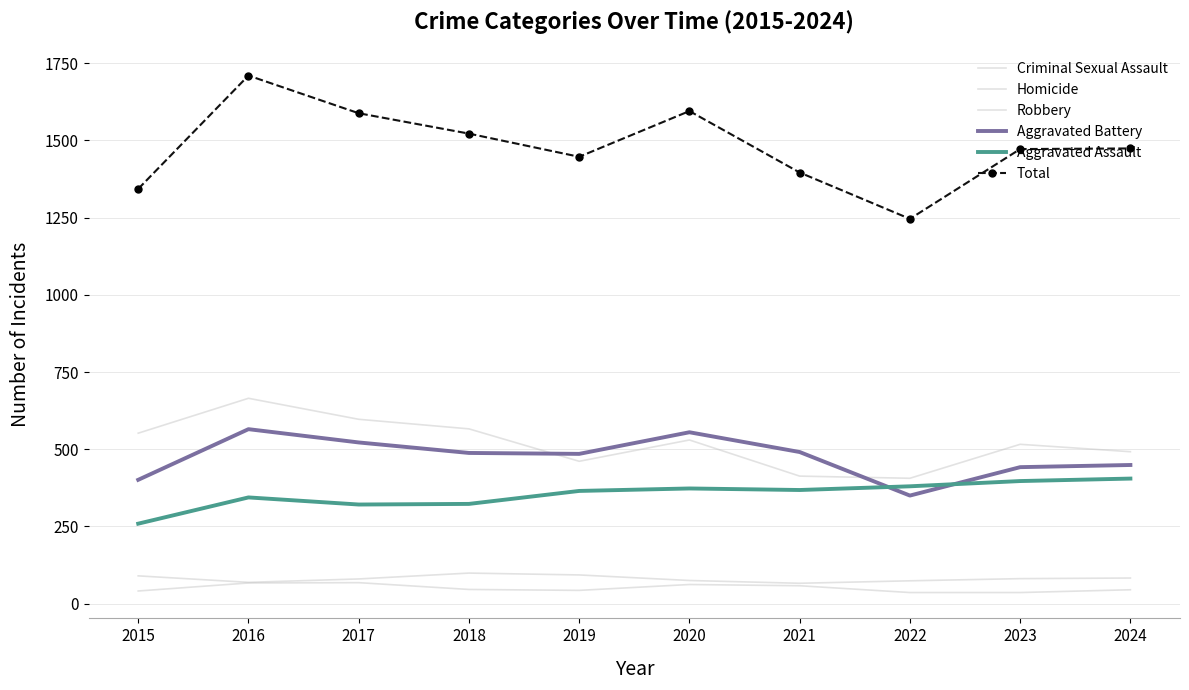

Which series changed the most between 2018 and 2020?

Total